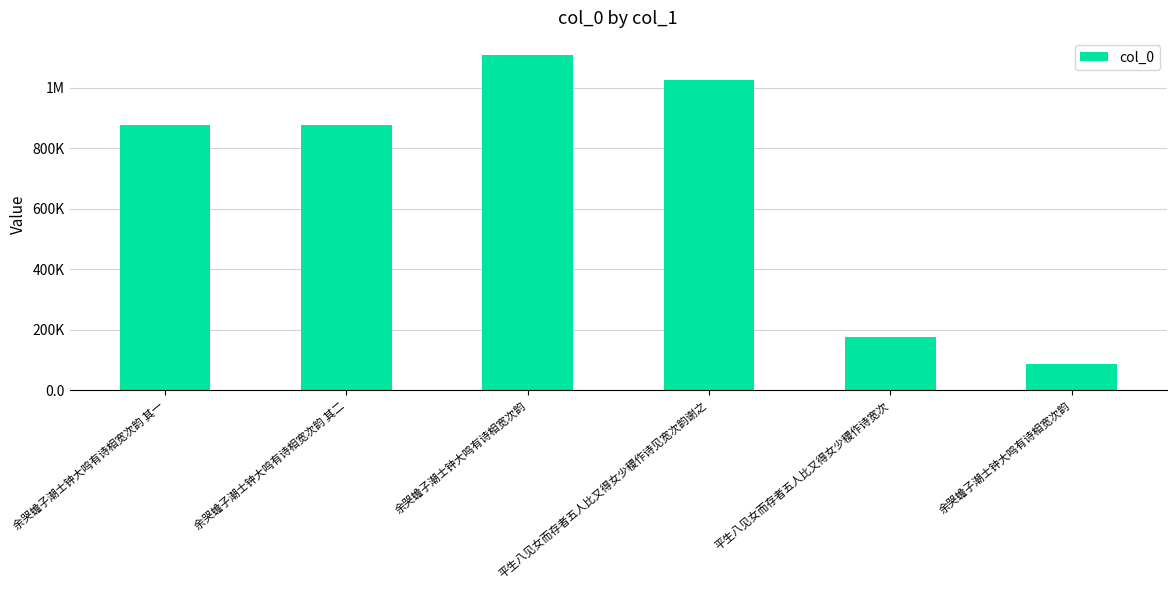

Rank the categories by value from highest to lowest.

余哭蟾子潮士钟大鸣有诗相宽次韵, 平生八见女而存者五人比又得女少稷作诗见宽次韵谢之, 余哭蟾子潮士钟大鸣有诗相宽次韵 其二, 余哭蟾子潮士钟大鸣有诗相宽次韵 其一, 平生八见女而存者五人比又得女少稷作诗宽次, 余哭蟾子潮士钟大鸣有诗相宽次韵